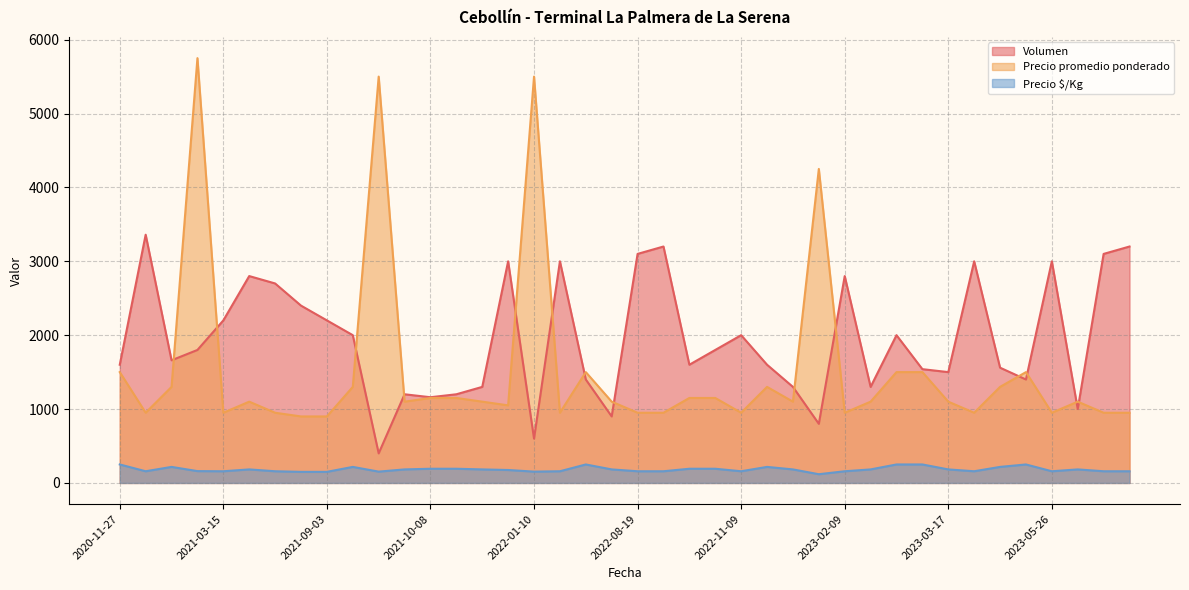

How many series are shown in this chart?

3